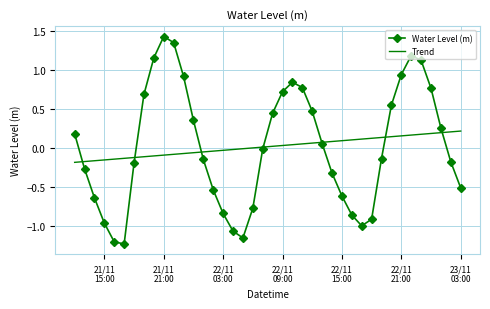

Which series has the largest range (max minus min)?

Water Level (m)